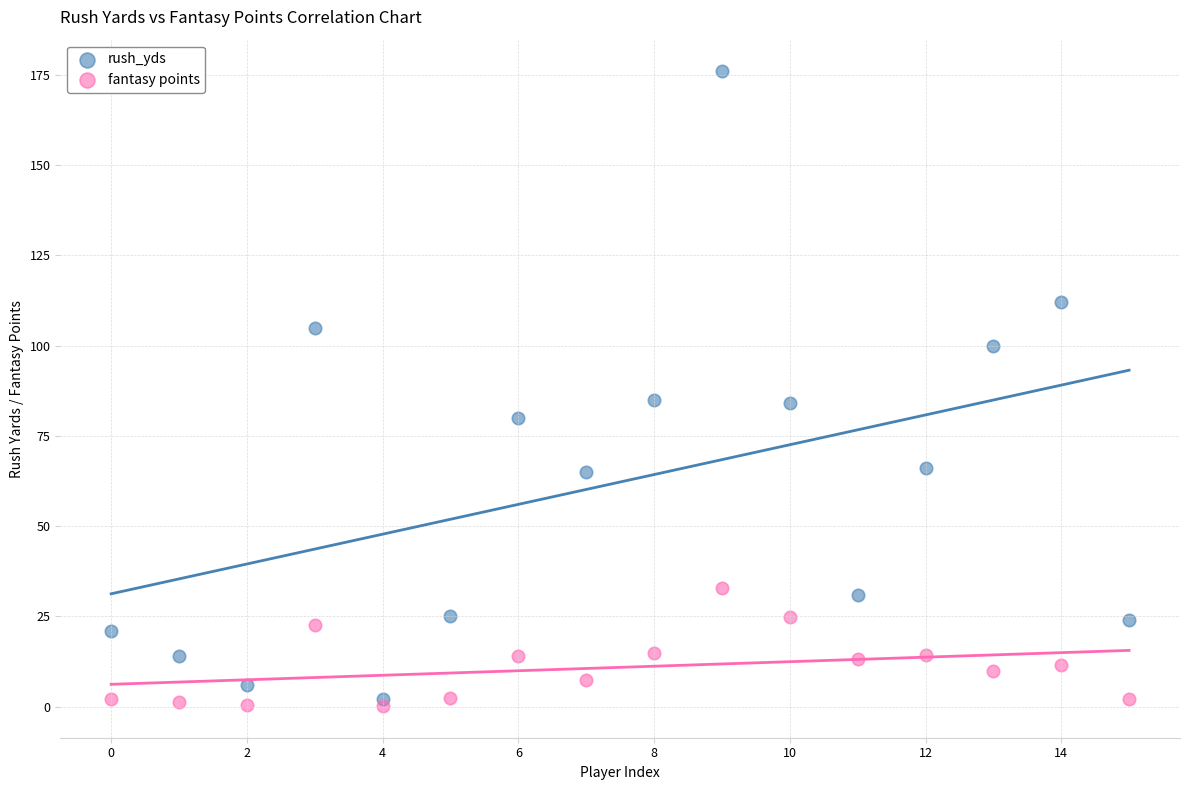

Which series has the widest spread of Y values?

rush_yds